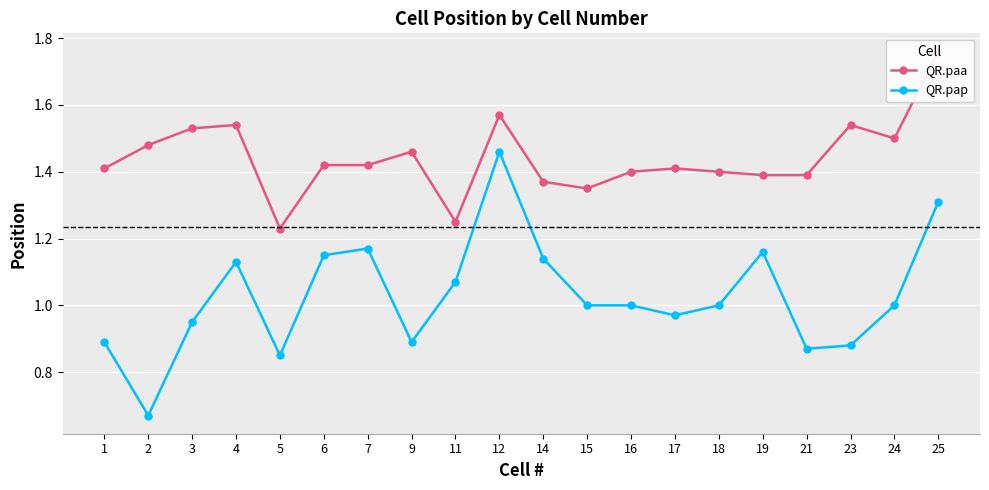

At which category does QR.paa reach its first local valley?

5